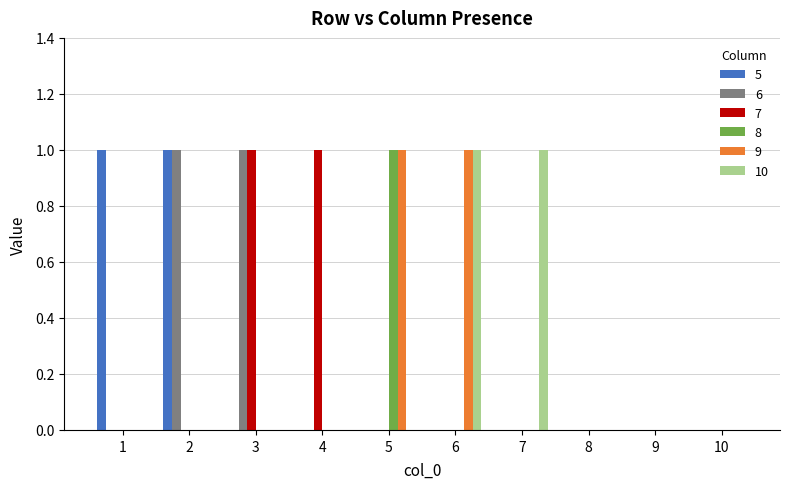

Which series changed the most between 7 and 9?

10